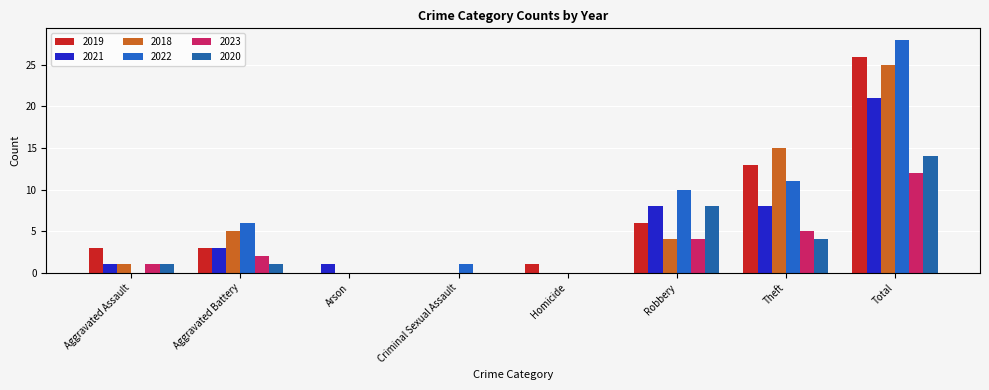

Which series has the largest total across all categories?

2022